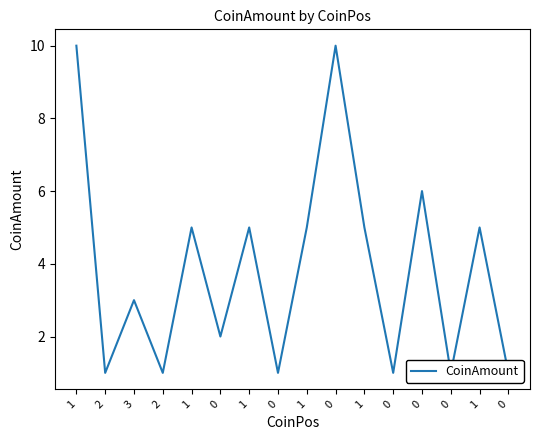

Where is the first local maximum?

3